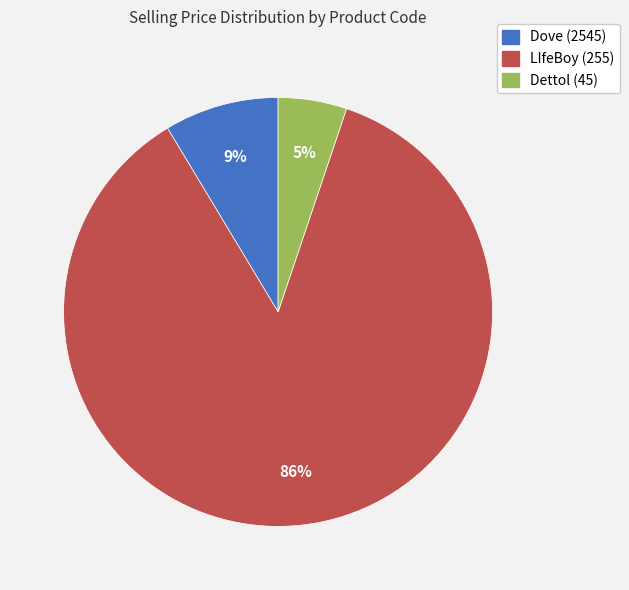

Approximately how many times larger is the value at Dettol (45) compared to Dove (2545)?

0.6